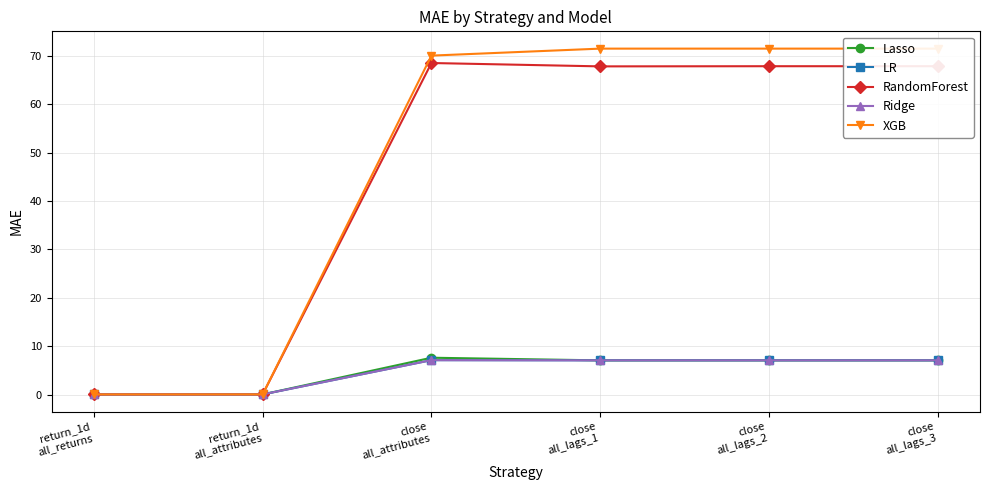

List the labels in order of XGB value, smallest first.

return_1d
all_returns, return_1d
all_attributes, close
all_attributes, close
all_lags_1, close
all_lags_2, close
all_lags_3